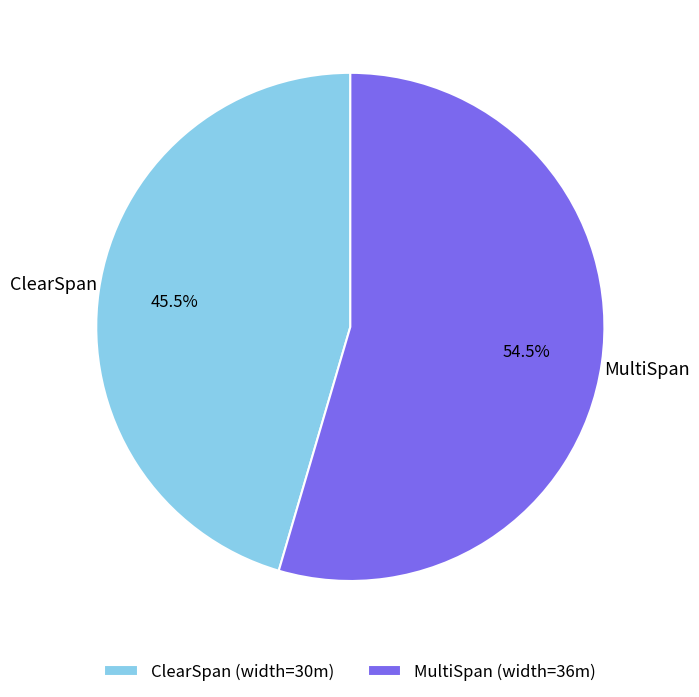

Is there a majority slice in this chart?

Yes